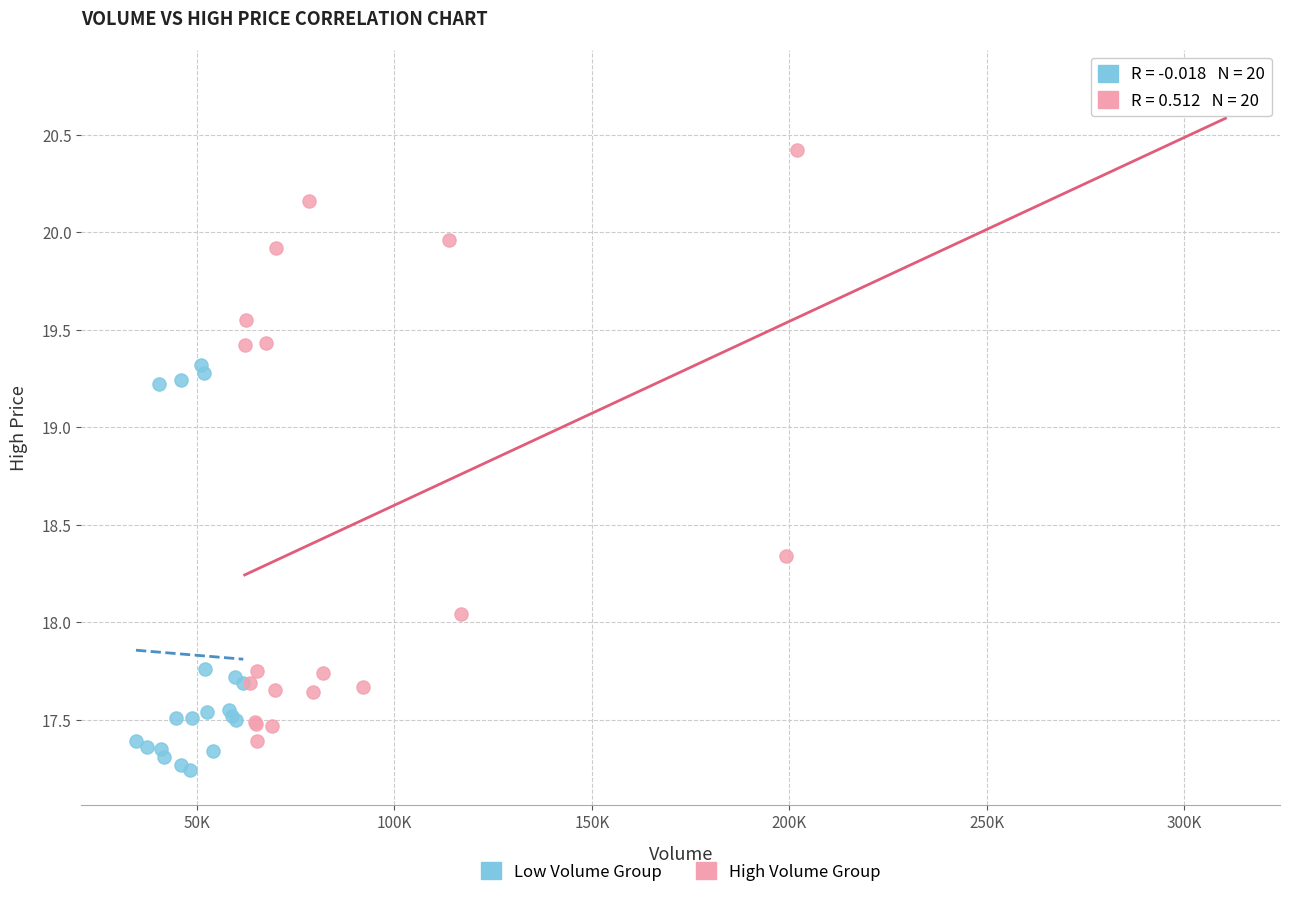

Which series reaches the maximum Y coordinate?

High Volume Group